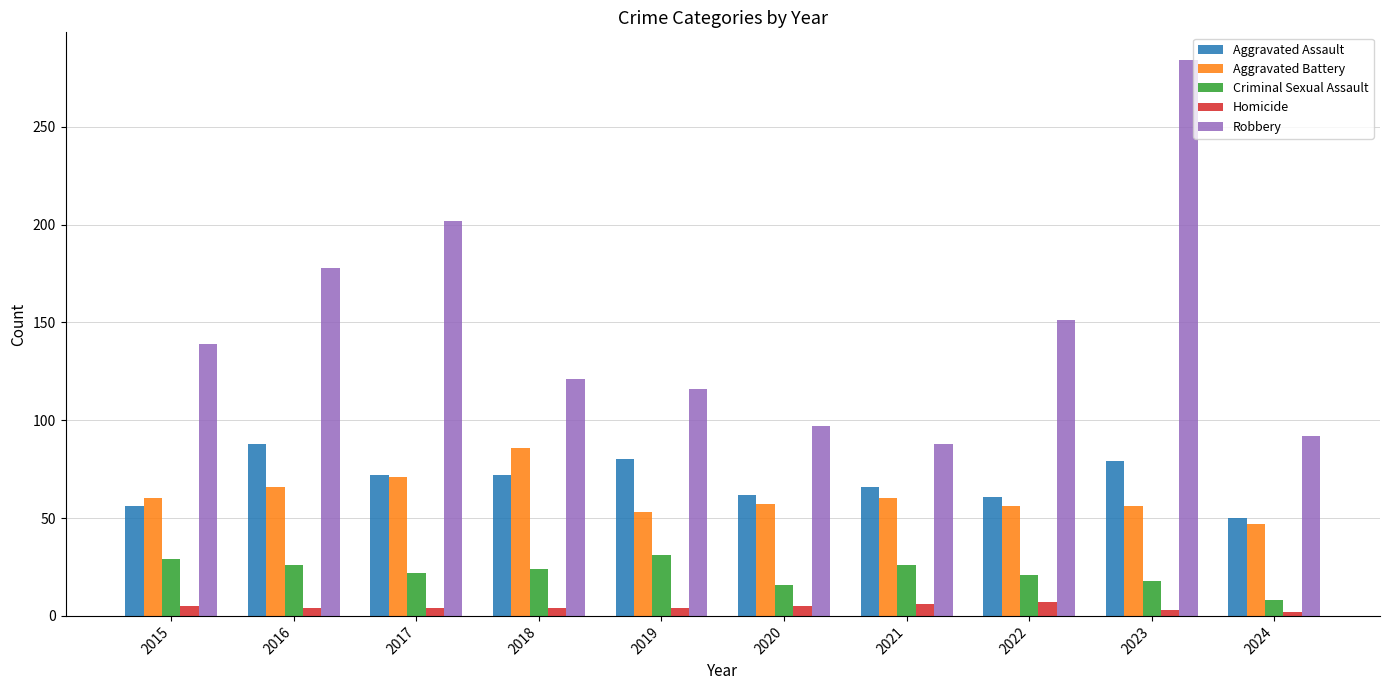

At how many categories does at least one series exceed 168?

3